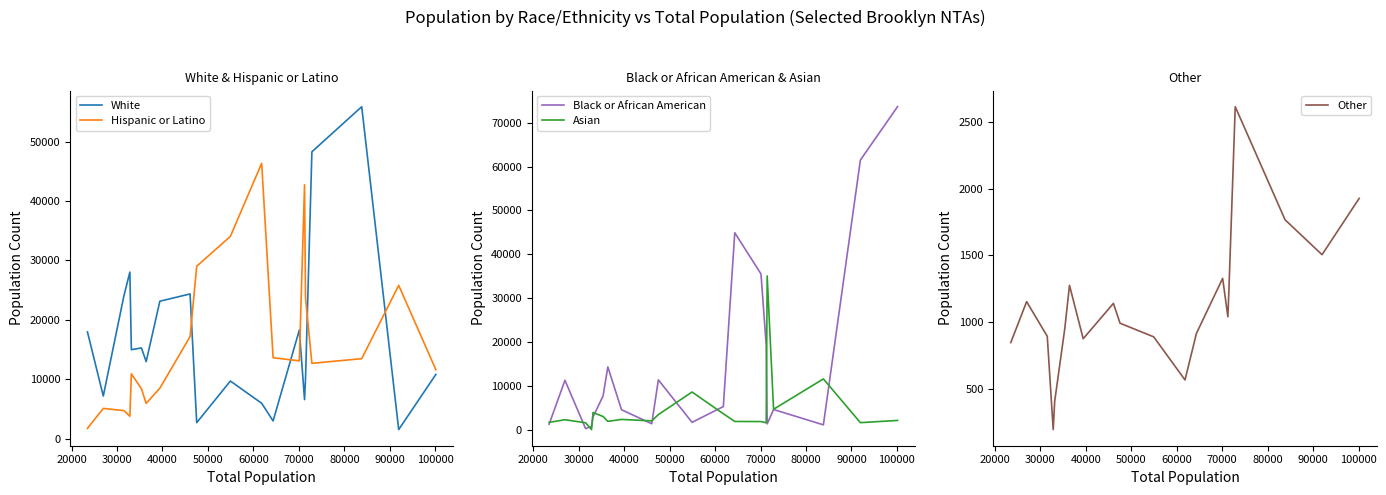

What is the value of the Hispanic or Latino point at the 5th from the left?

10927